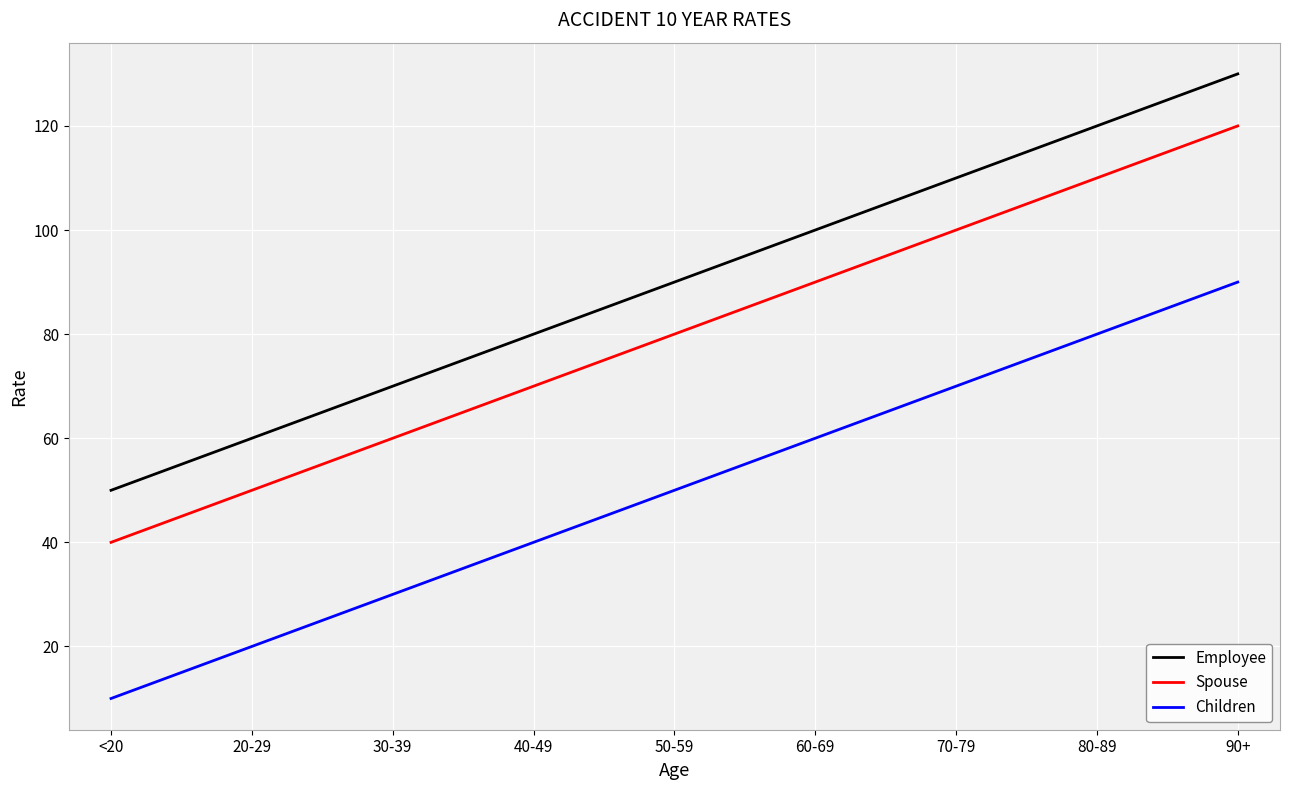

At which category is the sum across all series the highest?

90+